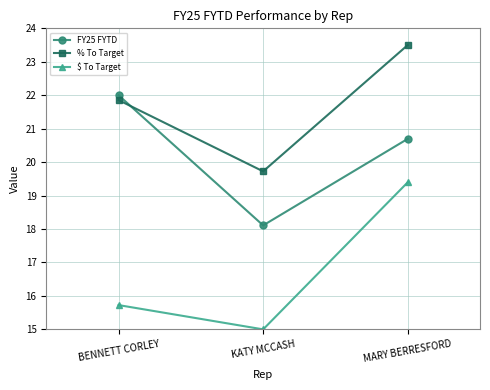

What is the average value of the $ To Target series?

16.7